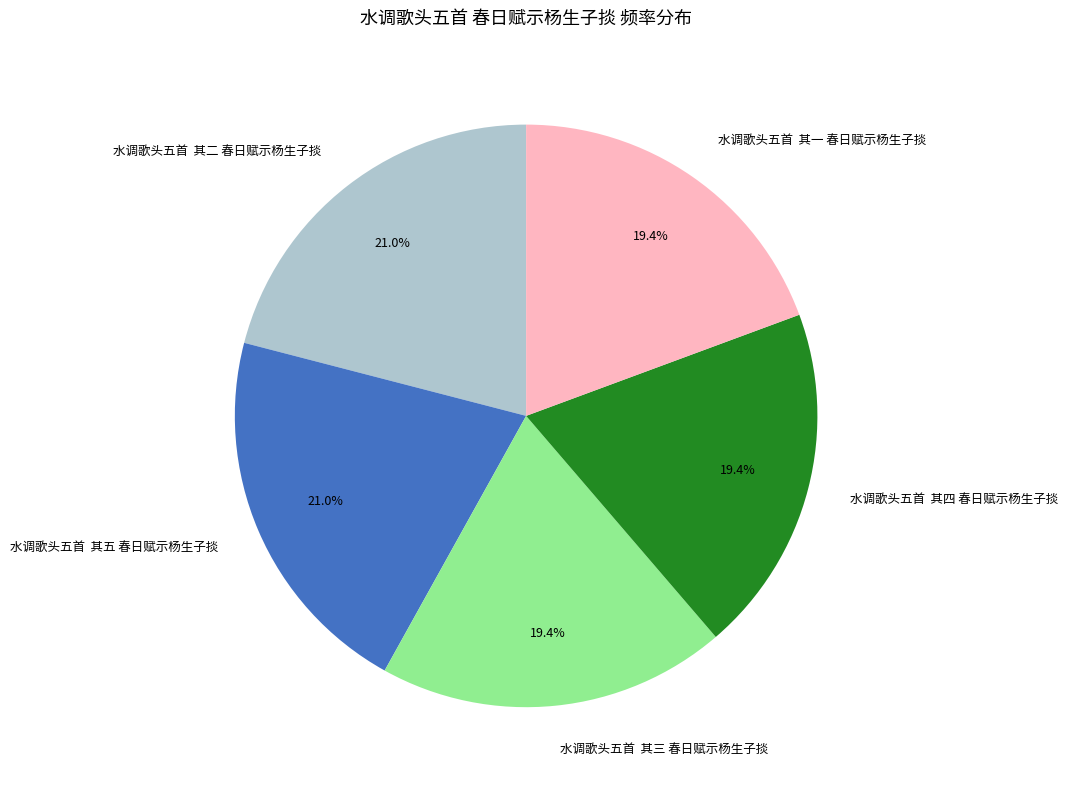

To the nearest percent, what is the average slice percentage?

20%